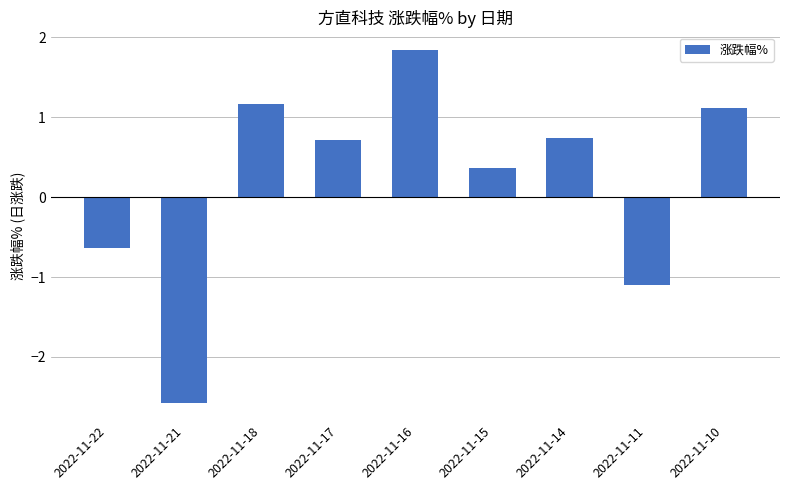

What is the value of the 7th bar from the left?

0.7